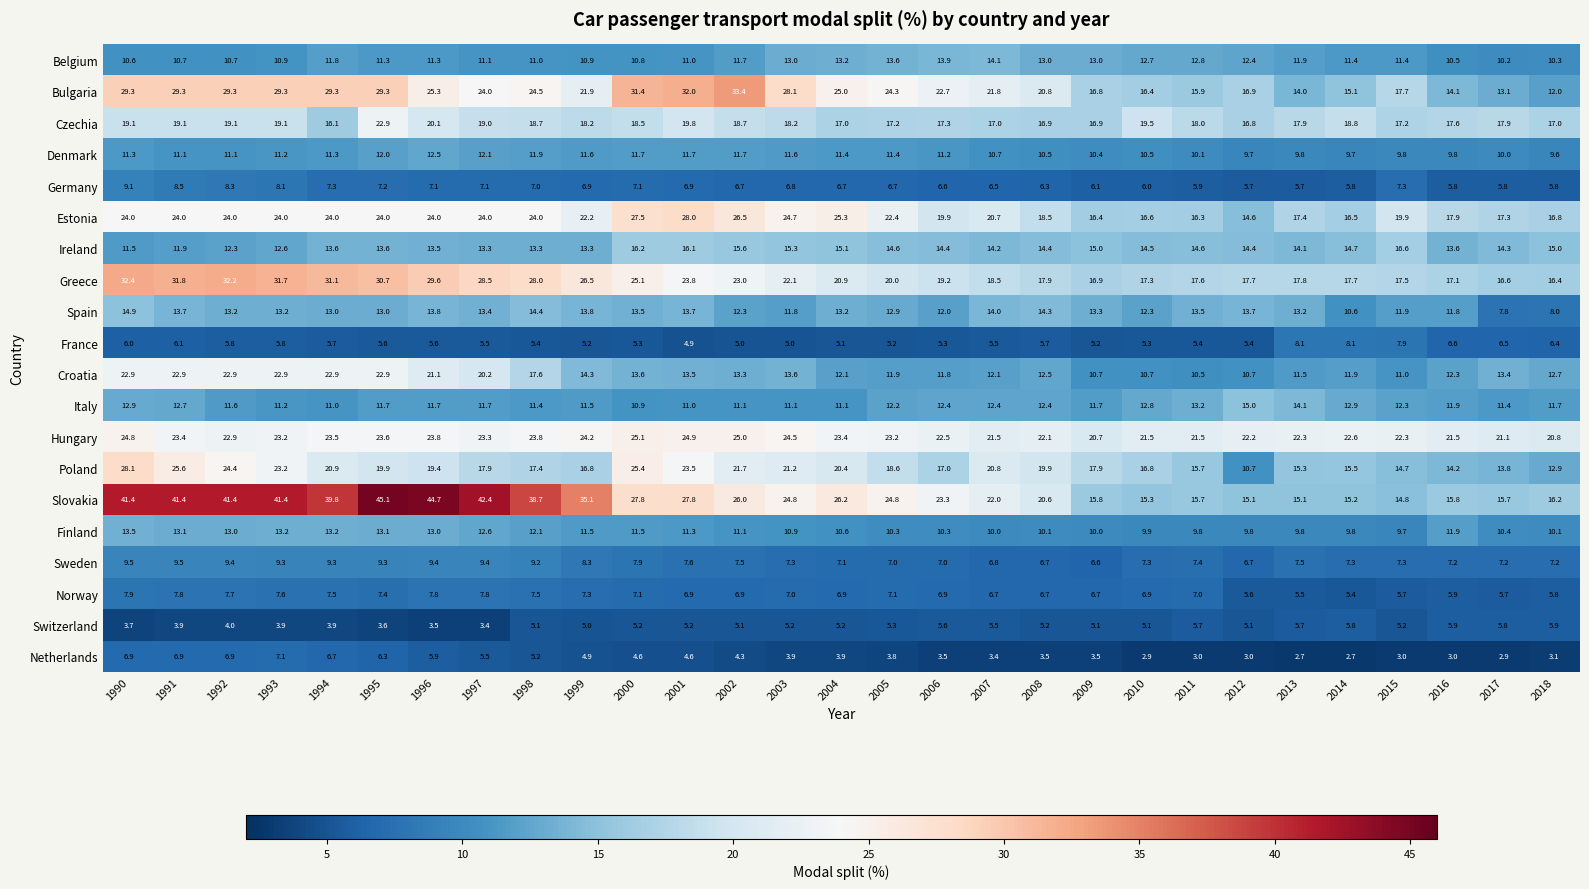

At how many categories does at least one series exceed 8?

29